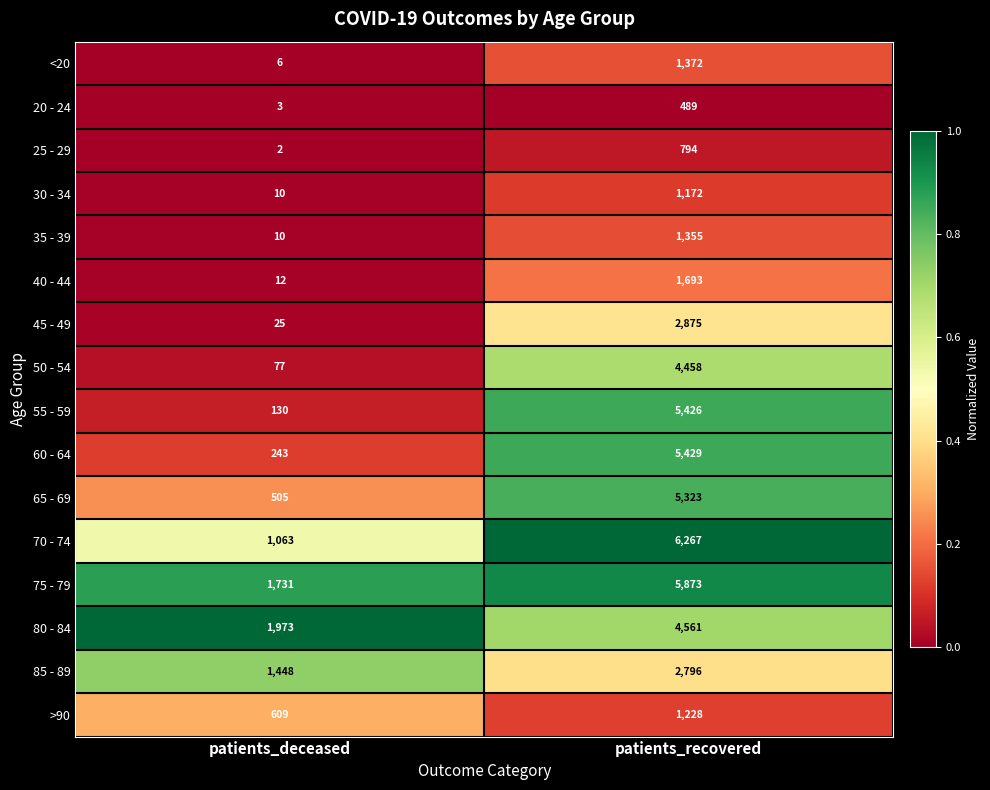

What is the average value of the 25 - 29 series?

398